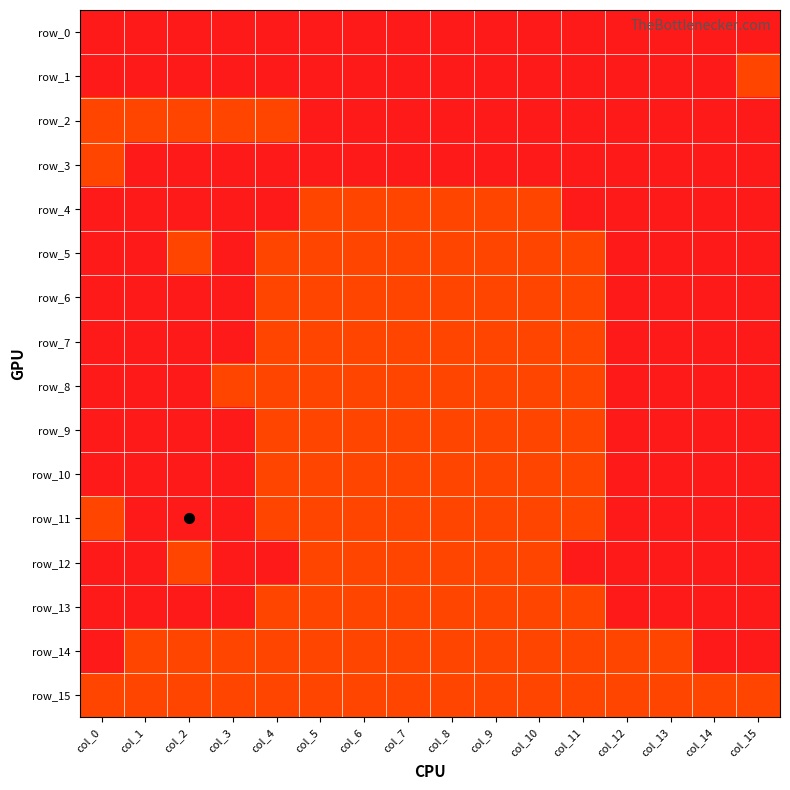

Which series has the largest range (max minus min)?

row_1